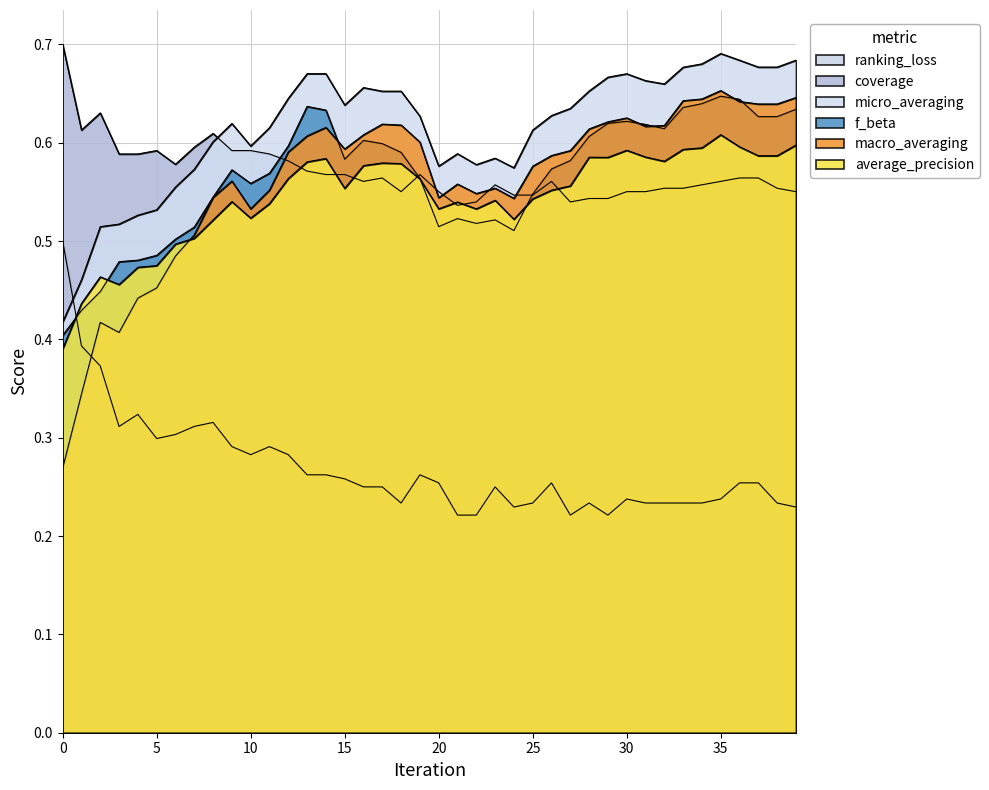

The value of micro_averaging at 33 is 0.1. True or false?

False